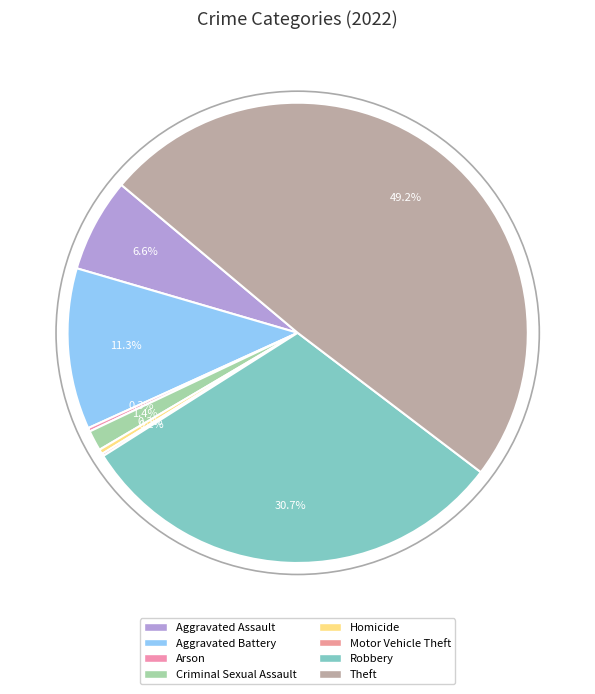

Which category has the smallest portion of the pie?

Motor Vehicle Theft